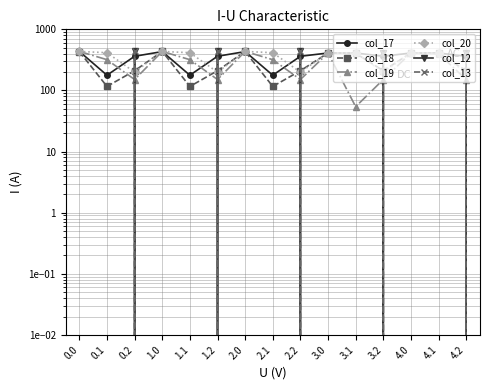

The value of col_17 at 1.0 is 170.8. True or false?

False